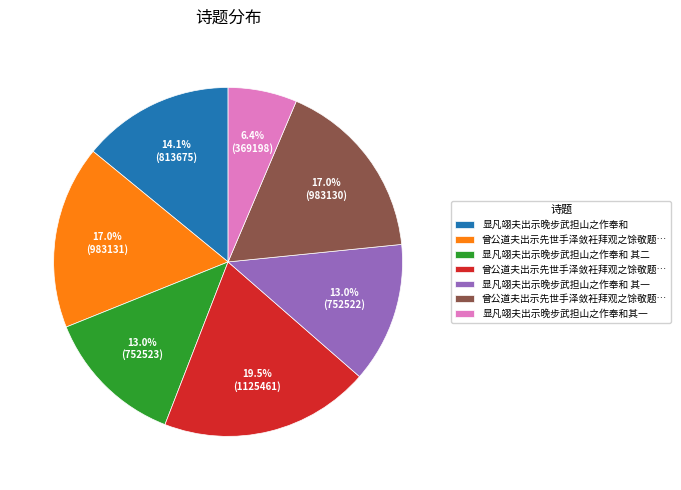

Does any single category account for the majority?

No